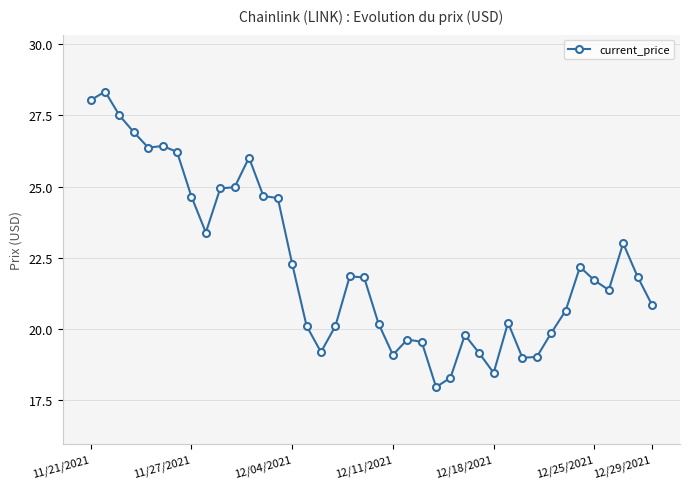

What is the maximum value shown in the chart?

28.3